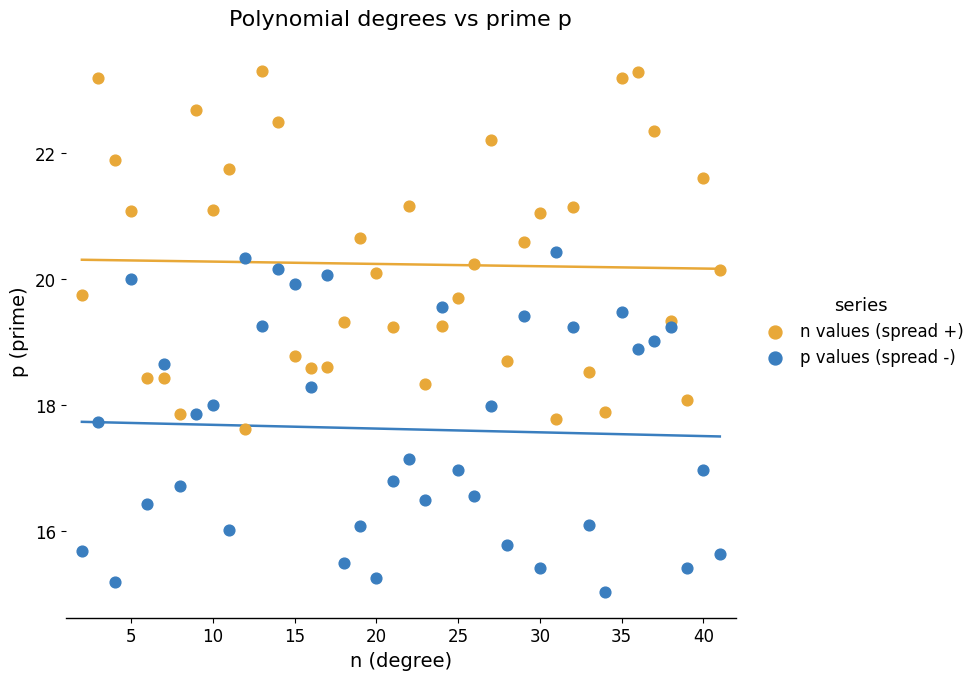

What is the X range (max minus min) for the scatter plot?

39.0